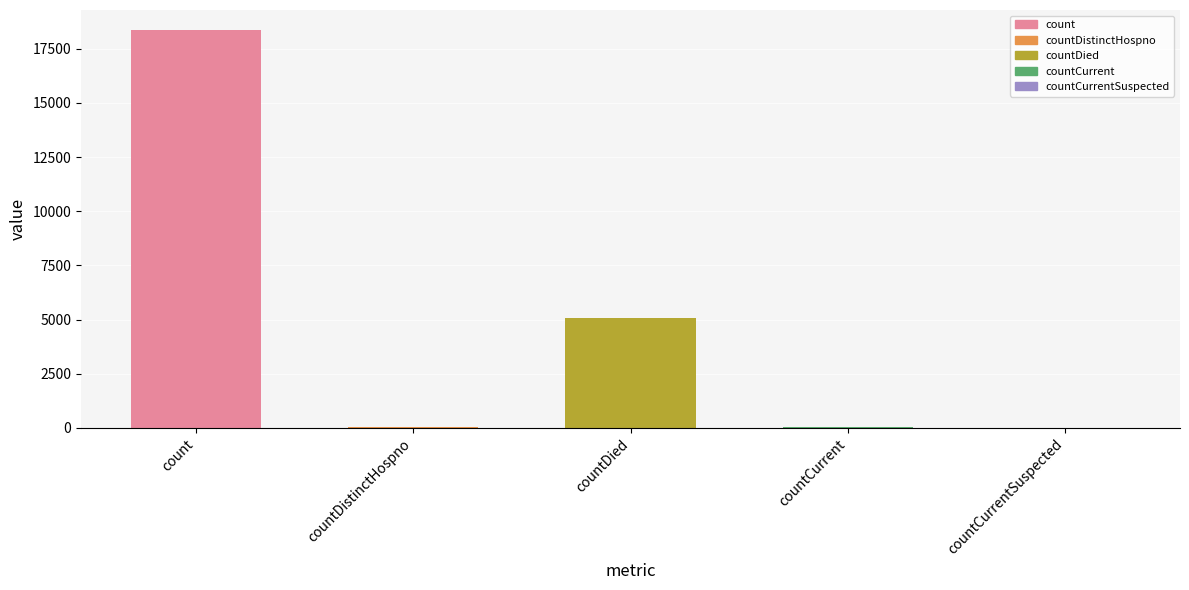

The chart shows a value of -7455 at countCurrentSuspected. True or false?

False